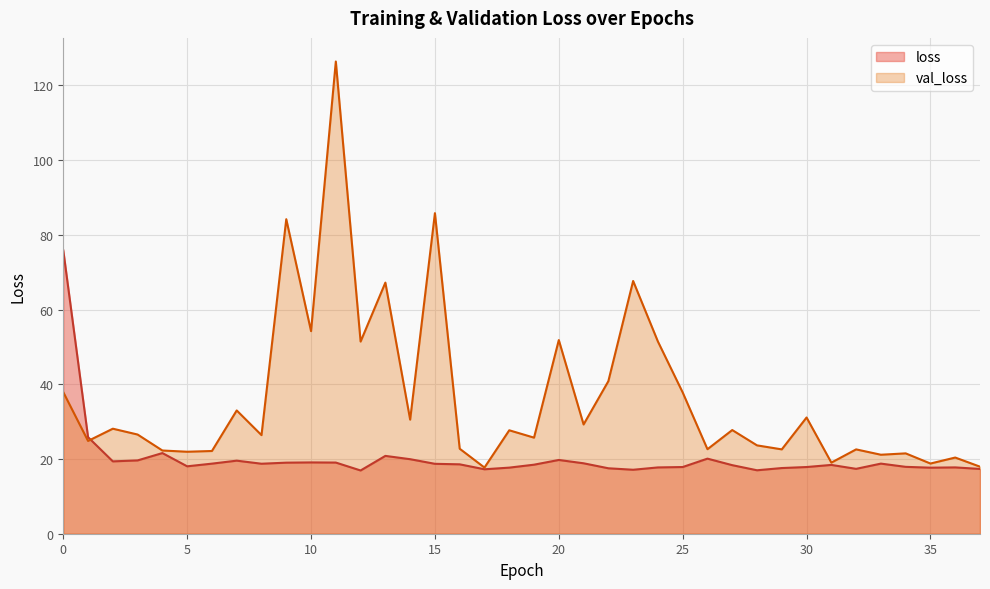

Reading left to right, what are all the values shown in this chart?

loss: 75.9	25.8	19.4	19.6	21.6	18.0	18.8	19.6	18.7	19.0	19.1	19.0	16.9	20.8	20.0	18.7	18.6	17.3	17.7	18.5	19.7	18.9	17.5	17.1	17.7	17.9	20.1	18.4	17.0	17.6	17.9	18.4	17.4	18.8	17.9	17.7	17.8	17.3
val_loss: 37.9	24.8	28.1	26.6	22.3	21.9	22.1	33.0	26.4	84.2	54.2	126.4	51.4	67.2	30.5	85.8	22.8	17.7	27.7	25.7	51.8	29.2	40.8	67.7	51.5	37.8	22.6	27.8	23.7	22.6	31.1	19.0	22.6	21.1	21.5	18.8	20.4	17.9